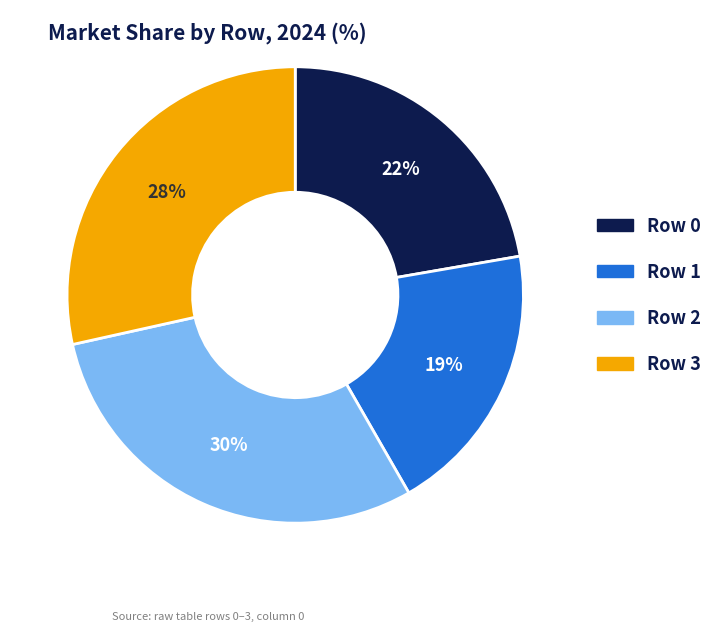

To the nearest percent, what is the difference between the Row 2 and Row 0 slice percentages?

8%